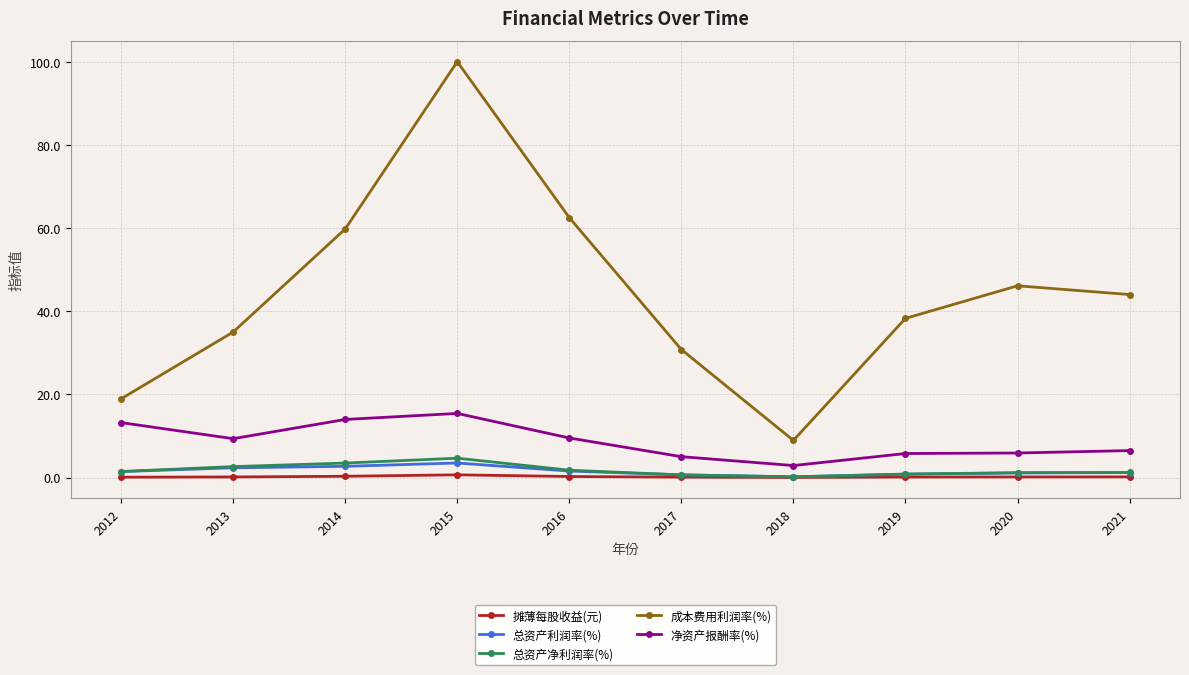

What is the sum of all 总资产净利润率(%) values?

18.1